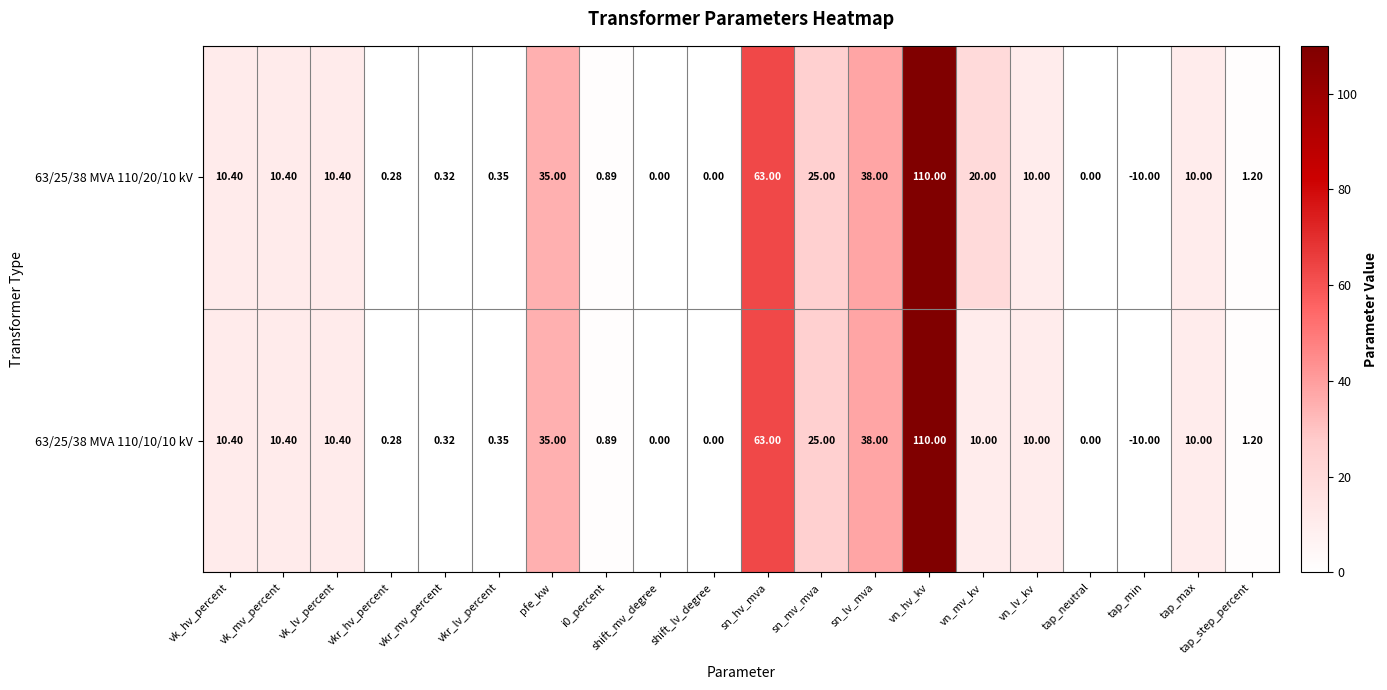

Which category has the lowest value in the 63/25/38 MVA 110/20/10 kV series?

tap_min